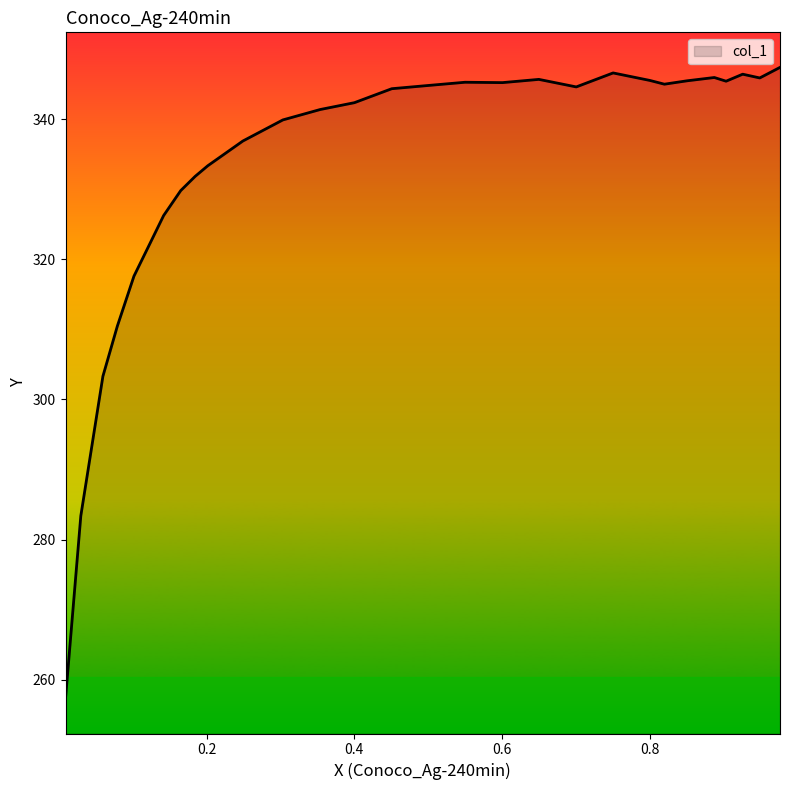

What is the greatest value displayed?

347.4